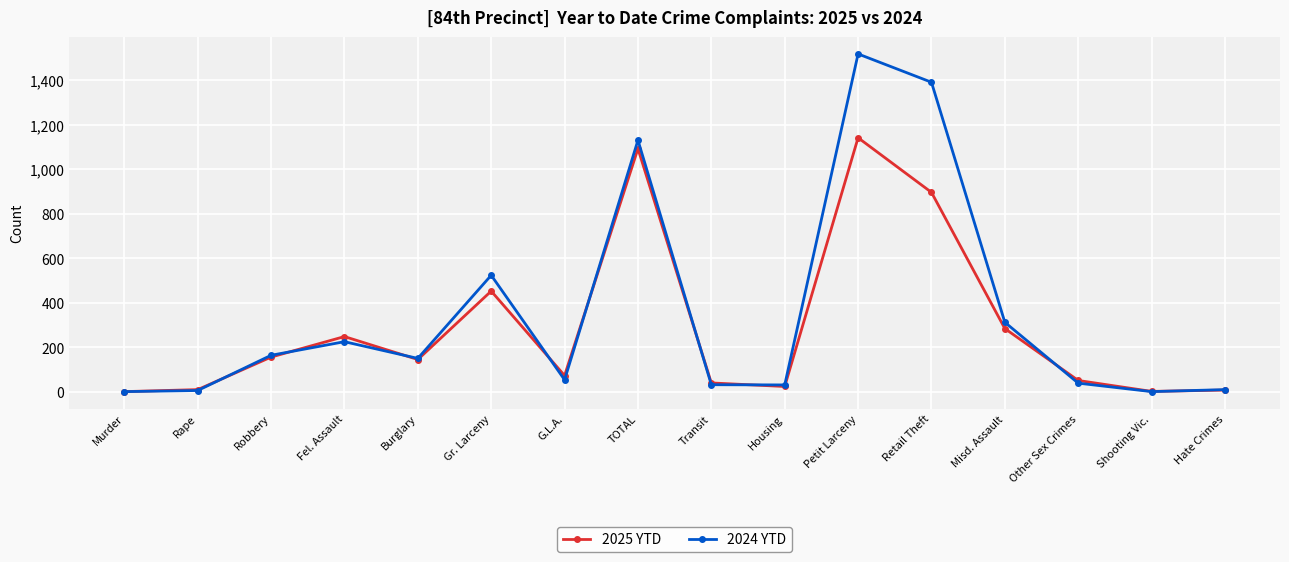

In 2025 YTD, how many points are higher than both neighbors (excluding endpoints)?

4